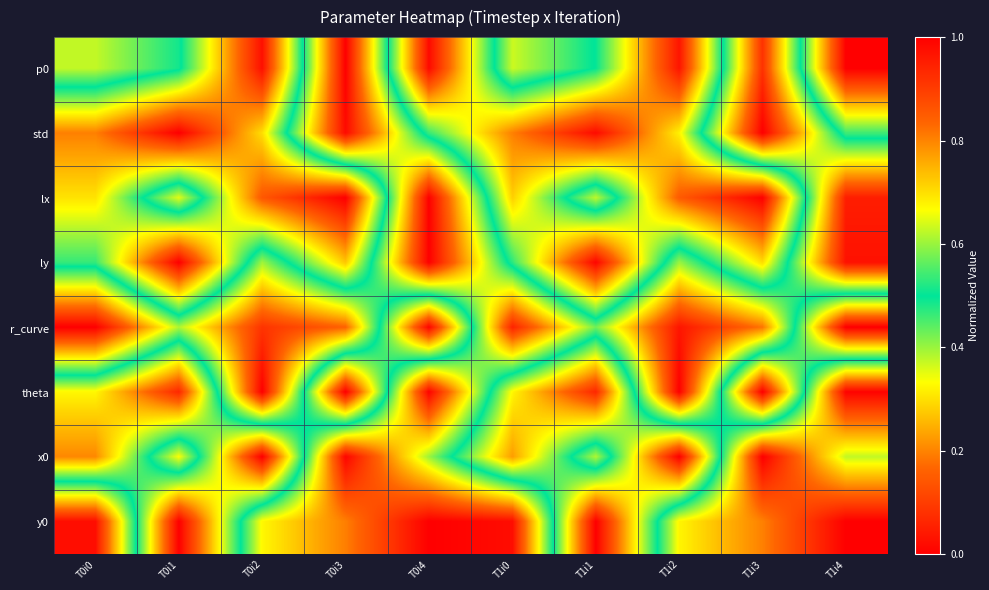

What is the total value across all series at T1i3?

4.8